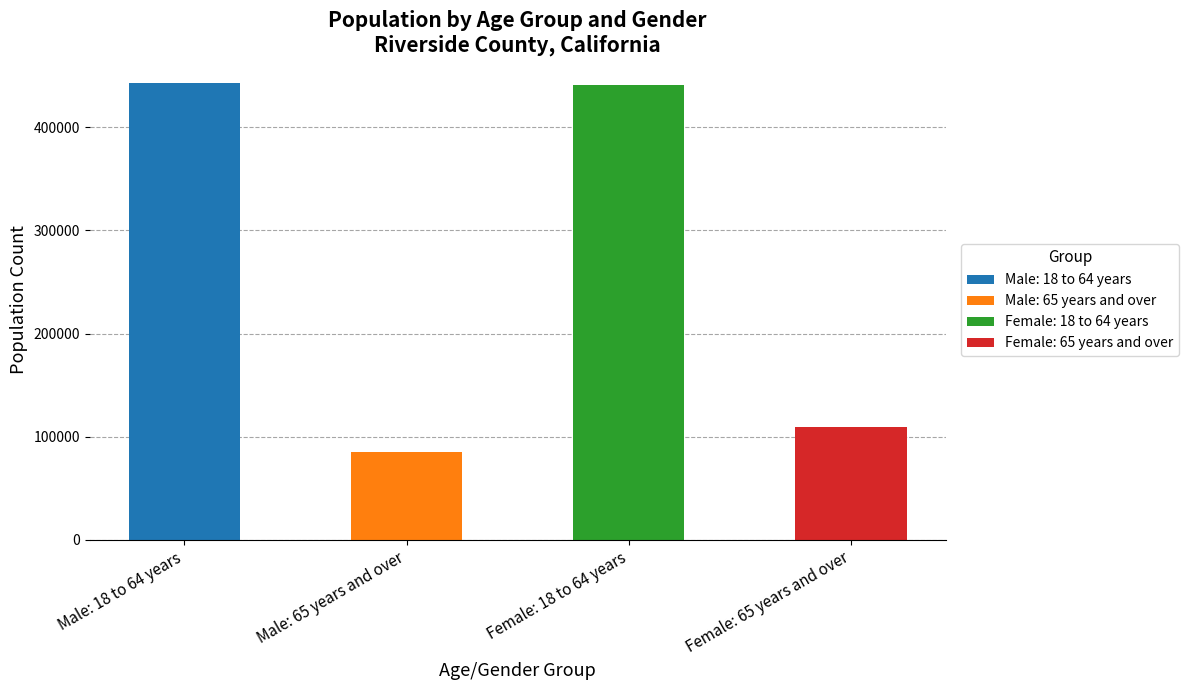

What value does the data have at Female: 18 to 64 years?

440341